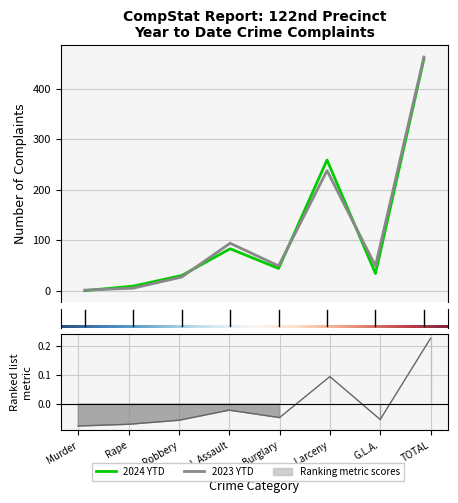

What is the value of the 2023 YTD point at the 8th from the left?

463